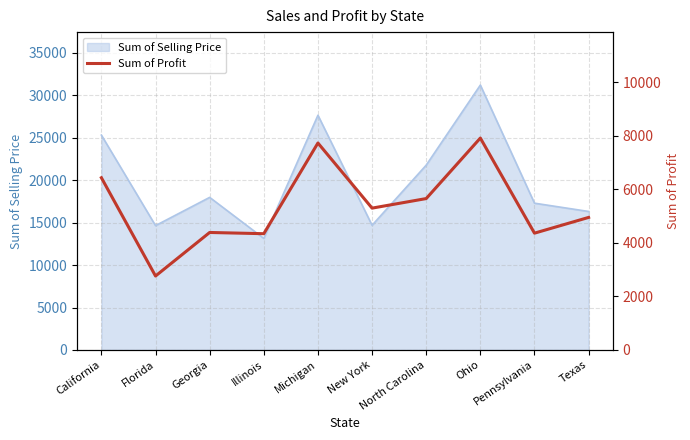

Which category has the lowest value across all series?

Florida